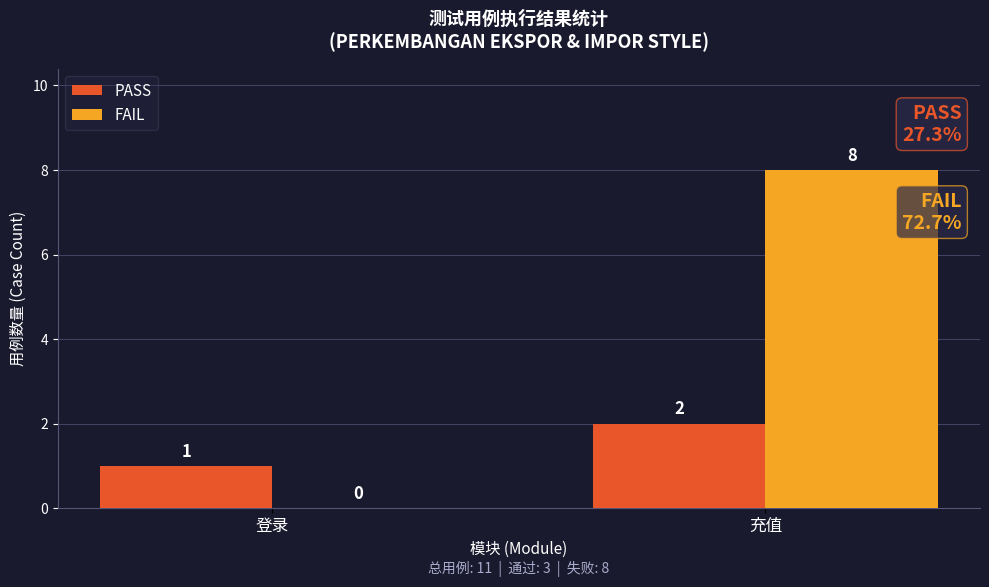

What is the sum of all PASS values?

3